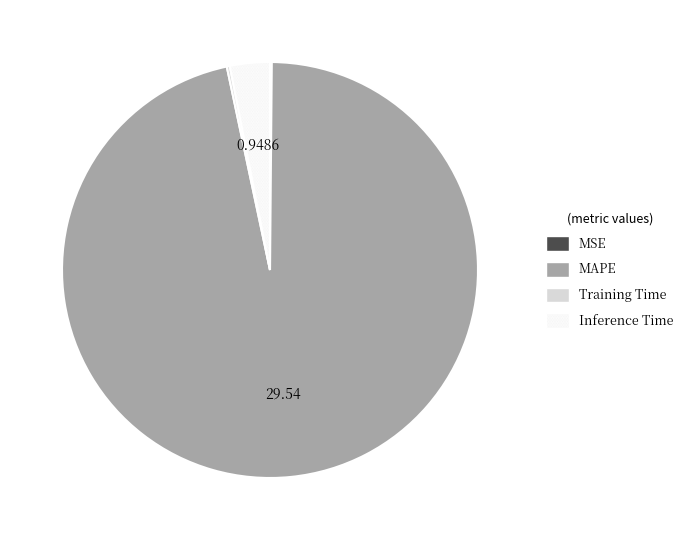

Which category accounts for the majority?

MAPE